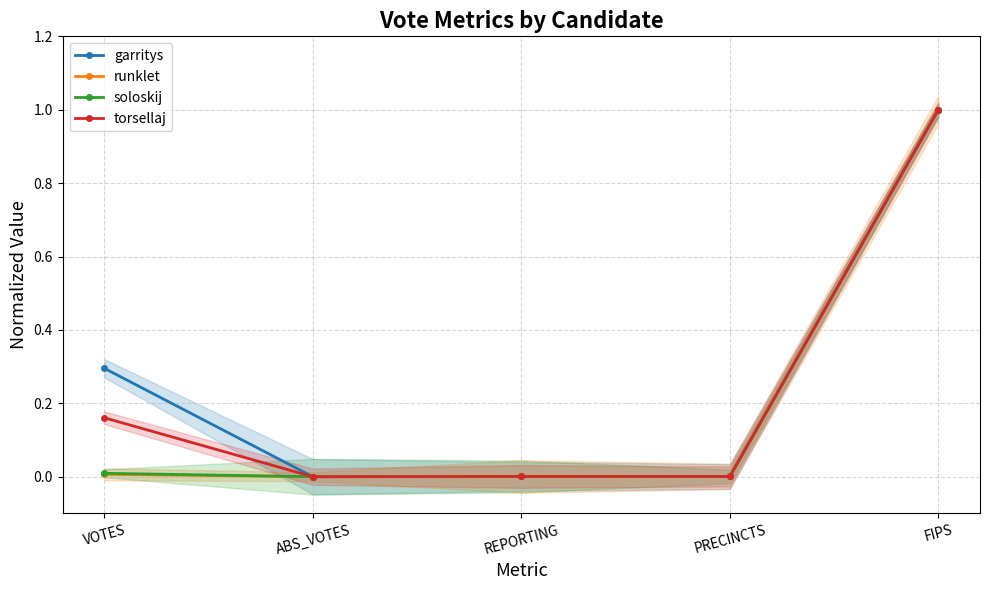

The value of torsellaj at VOTES is 0.2. True or false?

True